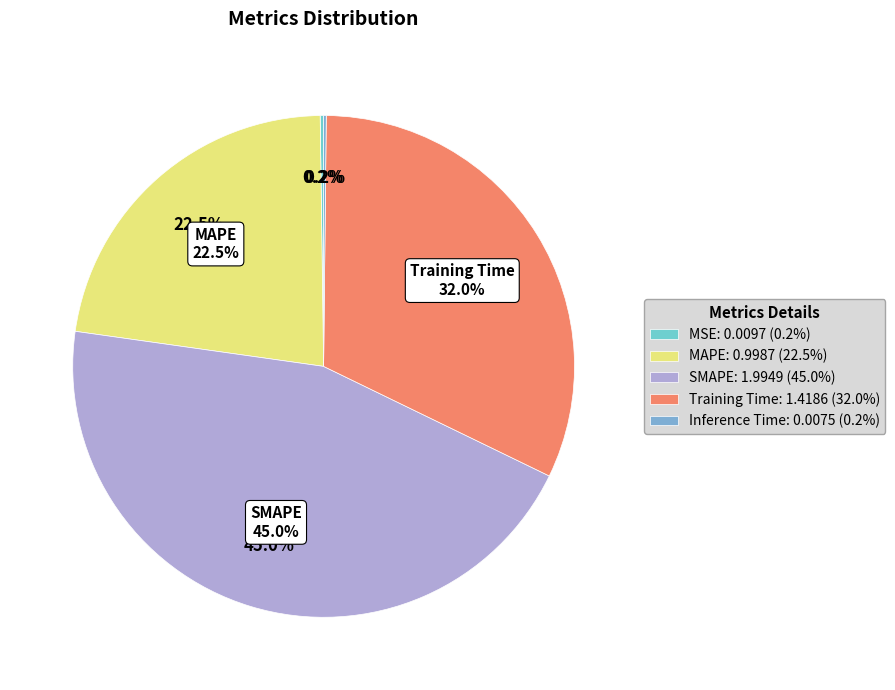

Is there a majority slice in this chart?

No